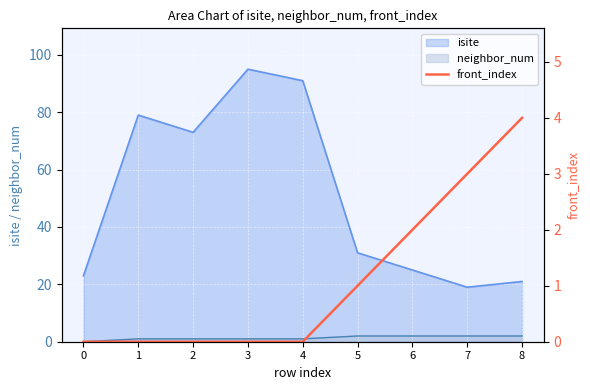

True or false: the data shows 3 at 8.

False